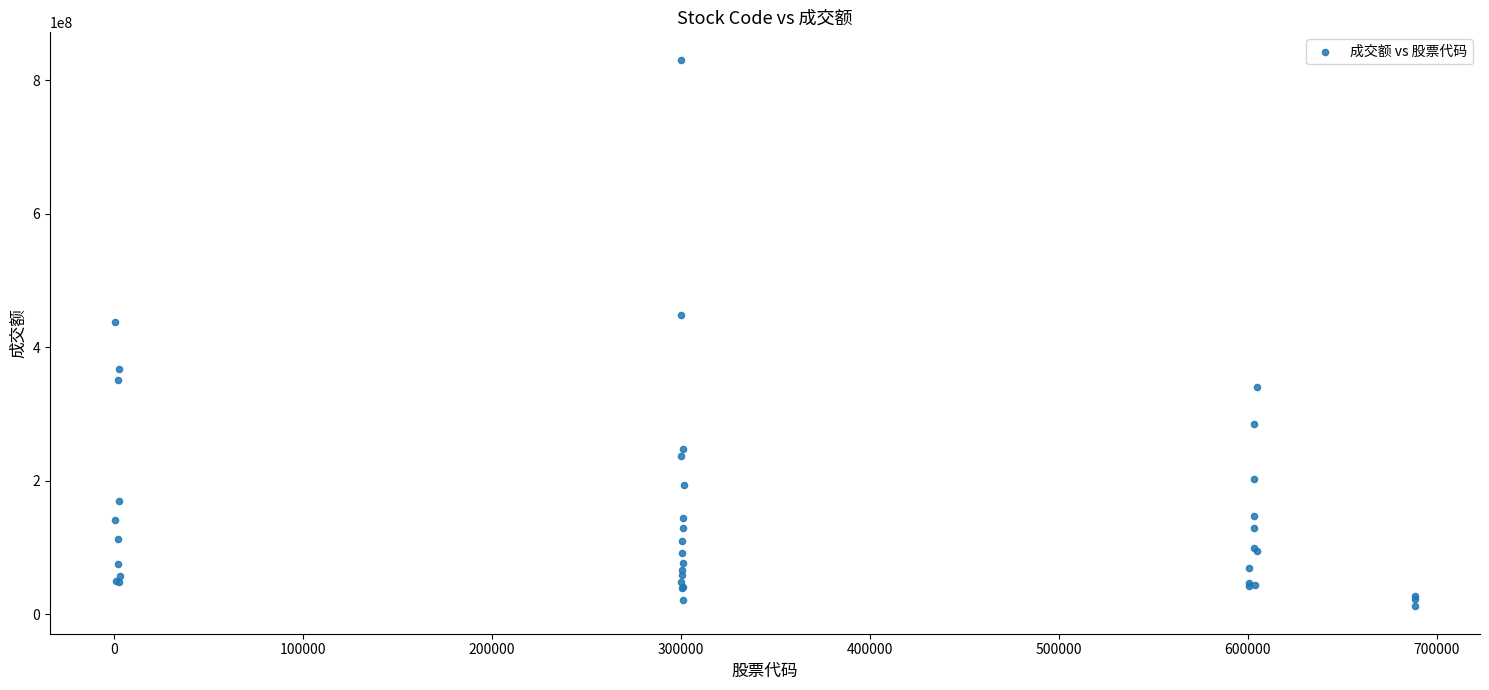

What Y value in the scatter plot is closest to 421437451?

438393635